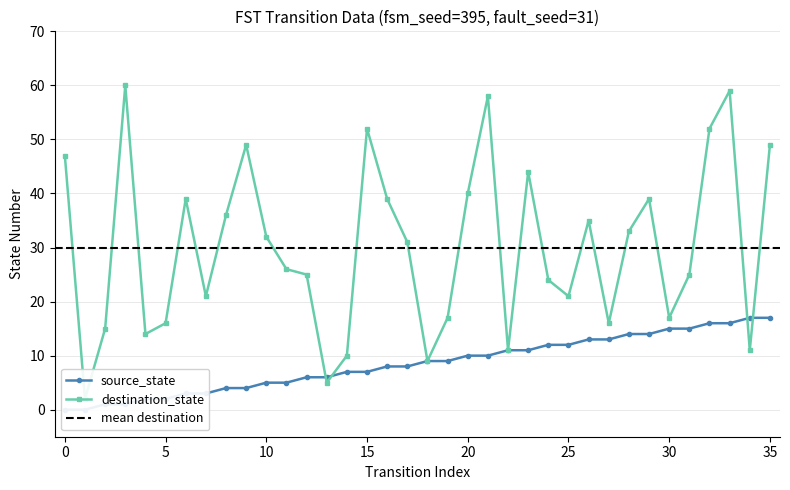

The destination_state series shows 52 at 15. True or false?

True